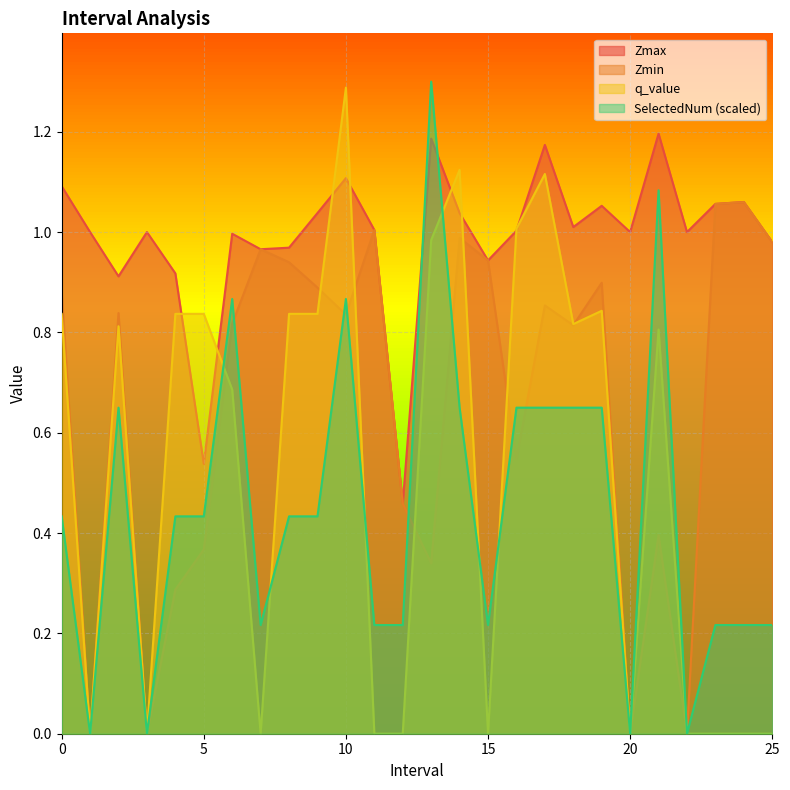

True or false: Zmin and SelectedNum intersect in this chart.

True